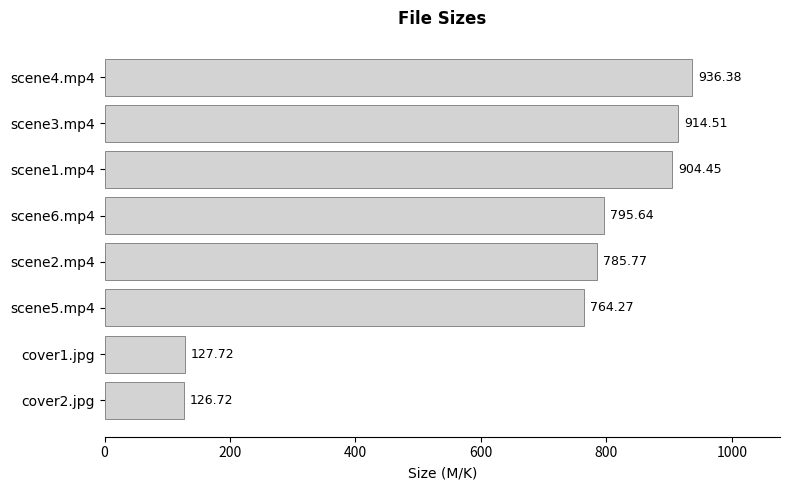

What is the average value?

669.4